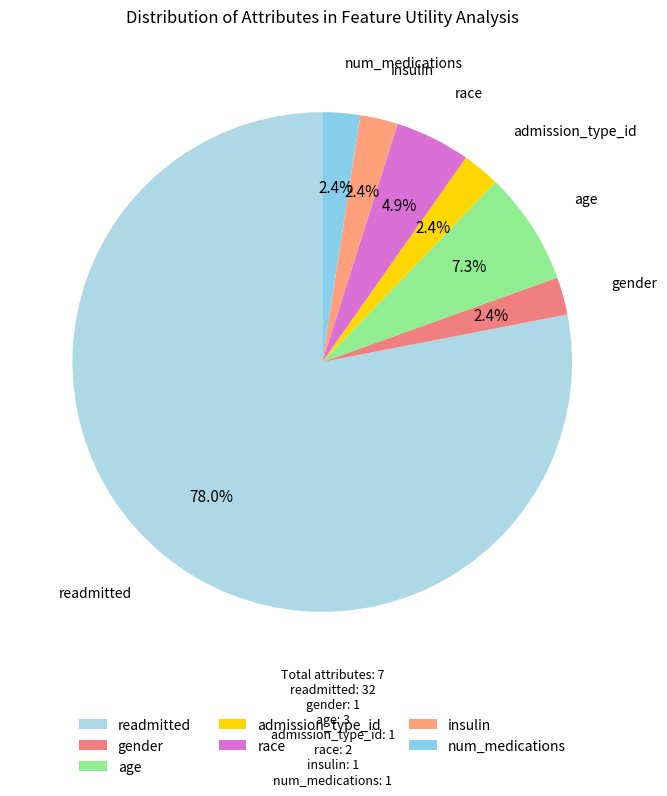

Between gender and readmitted, which is larger?

readmitted